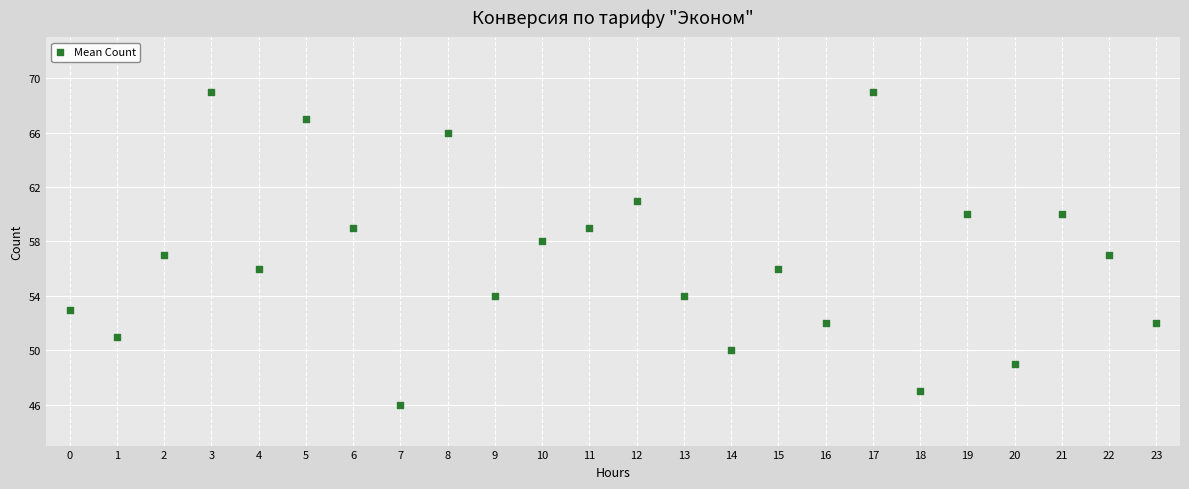

What is the range of Y values (max minus min)?

23